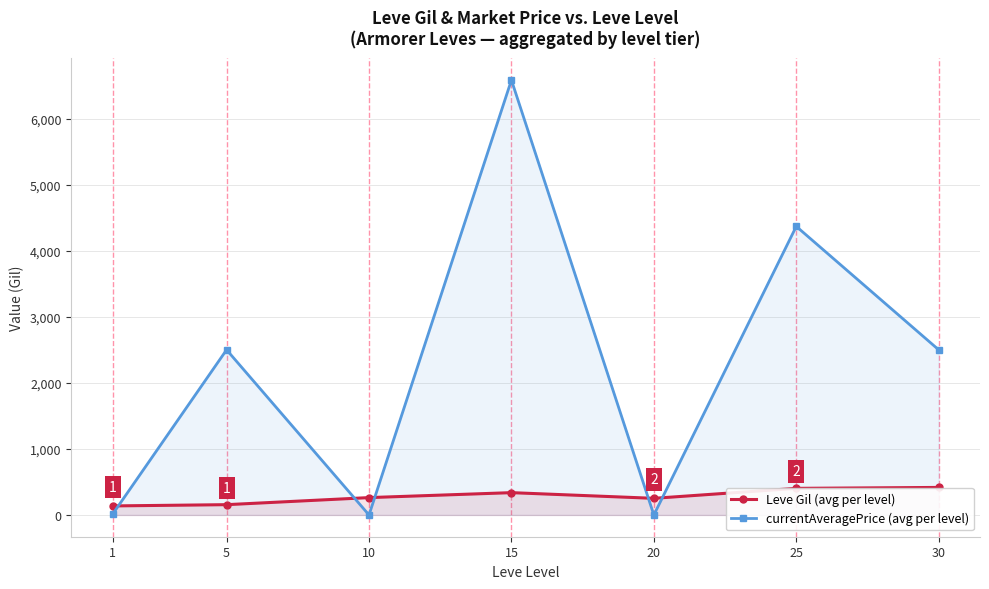

Rank the categories by Leve Gil (avg per level) value from lowest to highest.

1, 5, 20, 10, 15, 25, 30